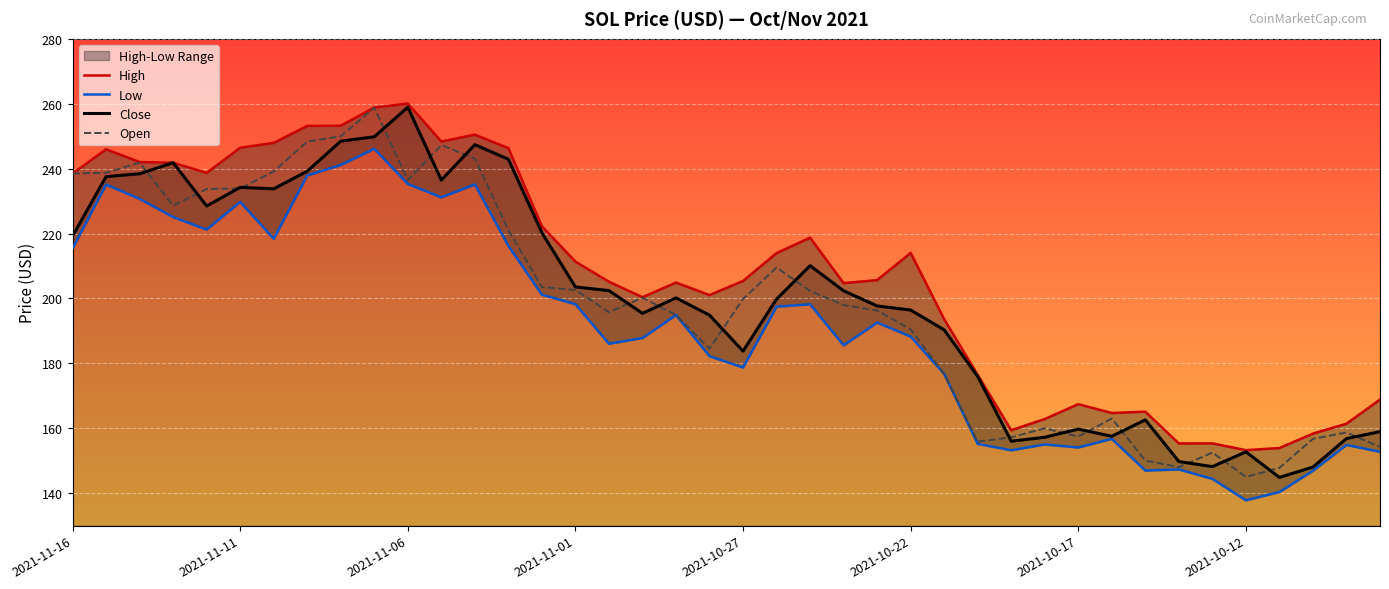

At 2021-10-24, list the series in order from smallest to largest.

Low, Open, Close, High